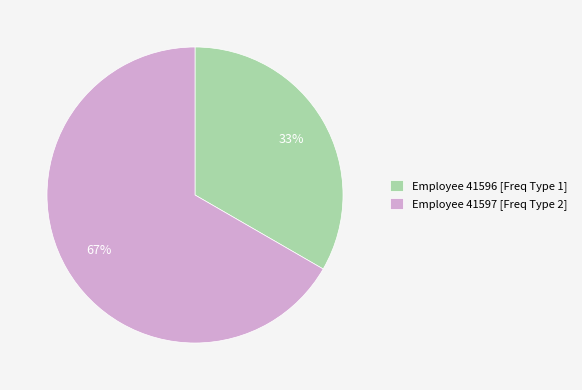

What is the ratio of the value at Employee 41596 [Freq Type 1] to the value at Employee 41597 [Freq Type 2]?

0.5